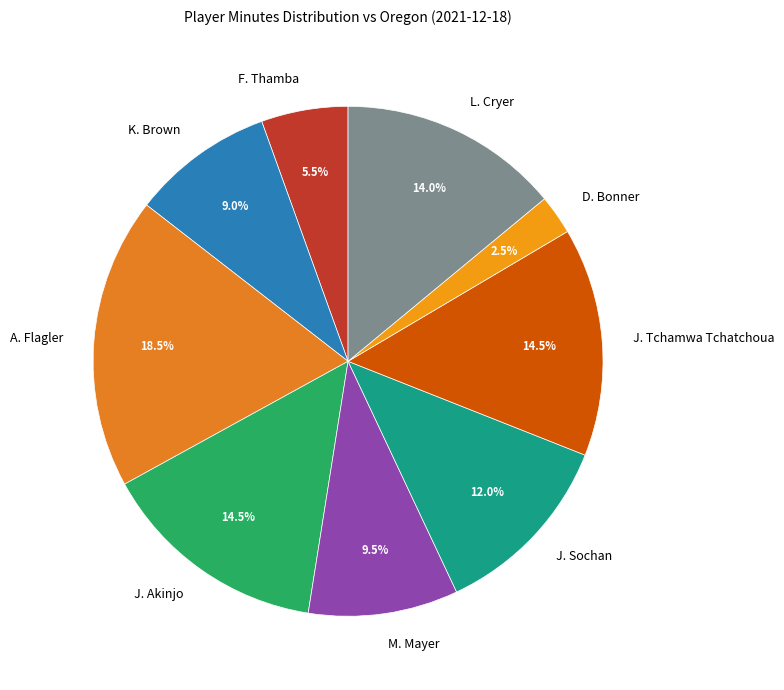

Count the number of slices in the pie.

9